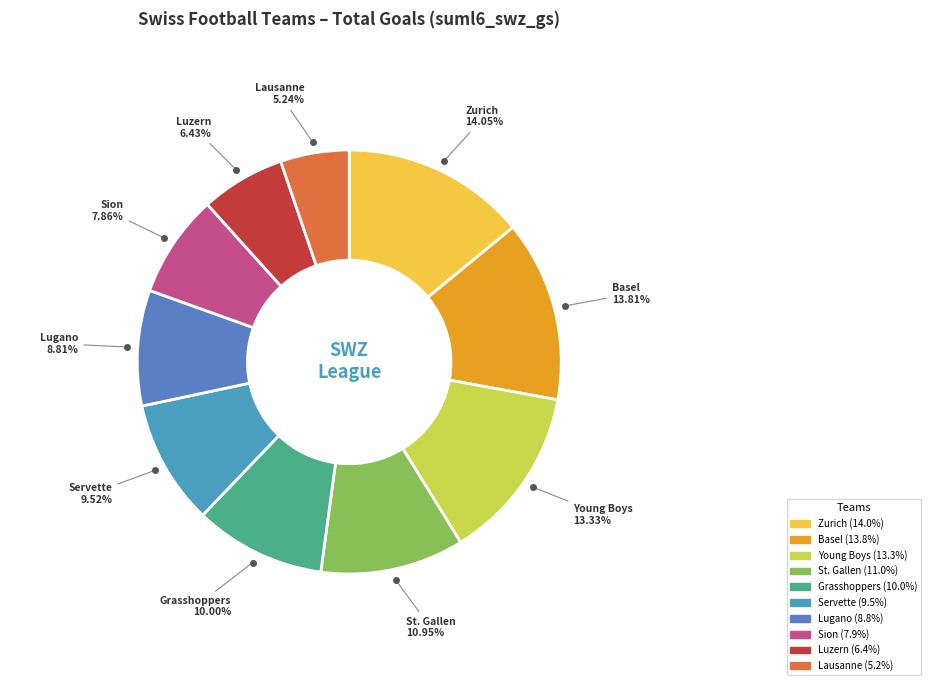

Count the number of slices in the pie.

10